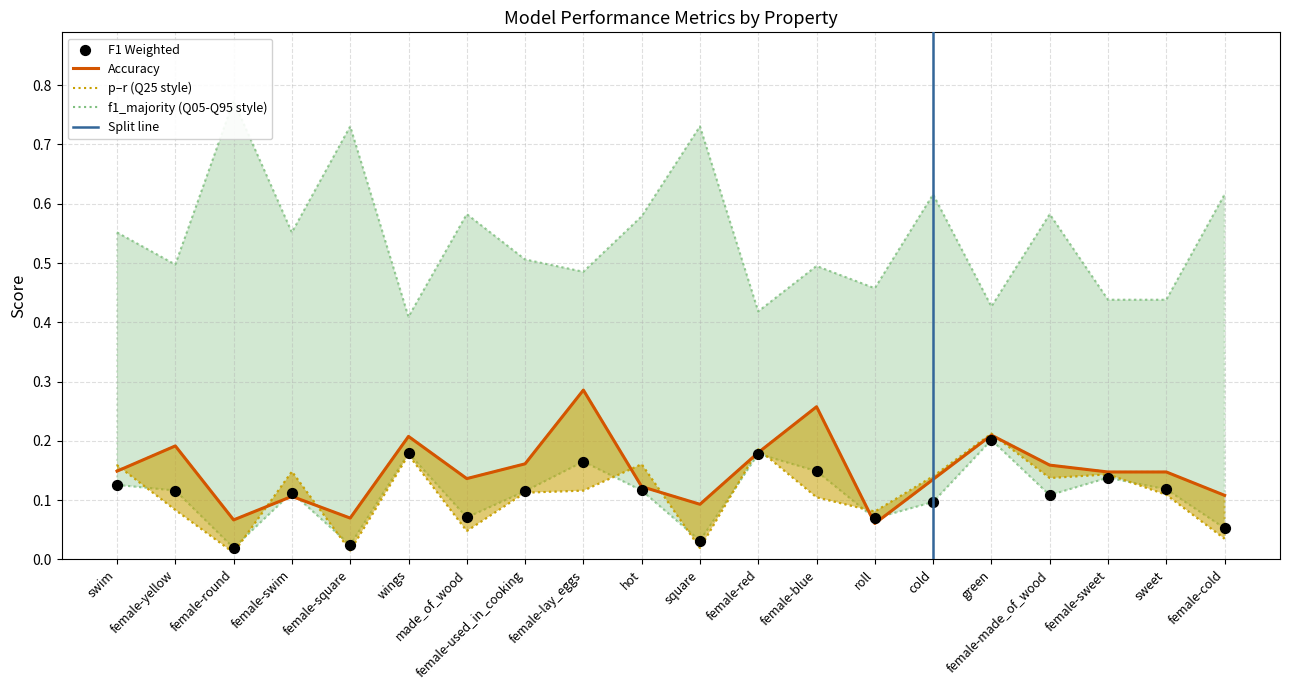

Which series reaches the minimum Y coordinate?

p